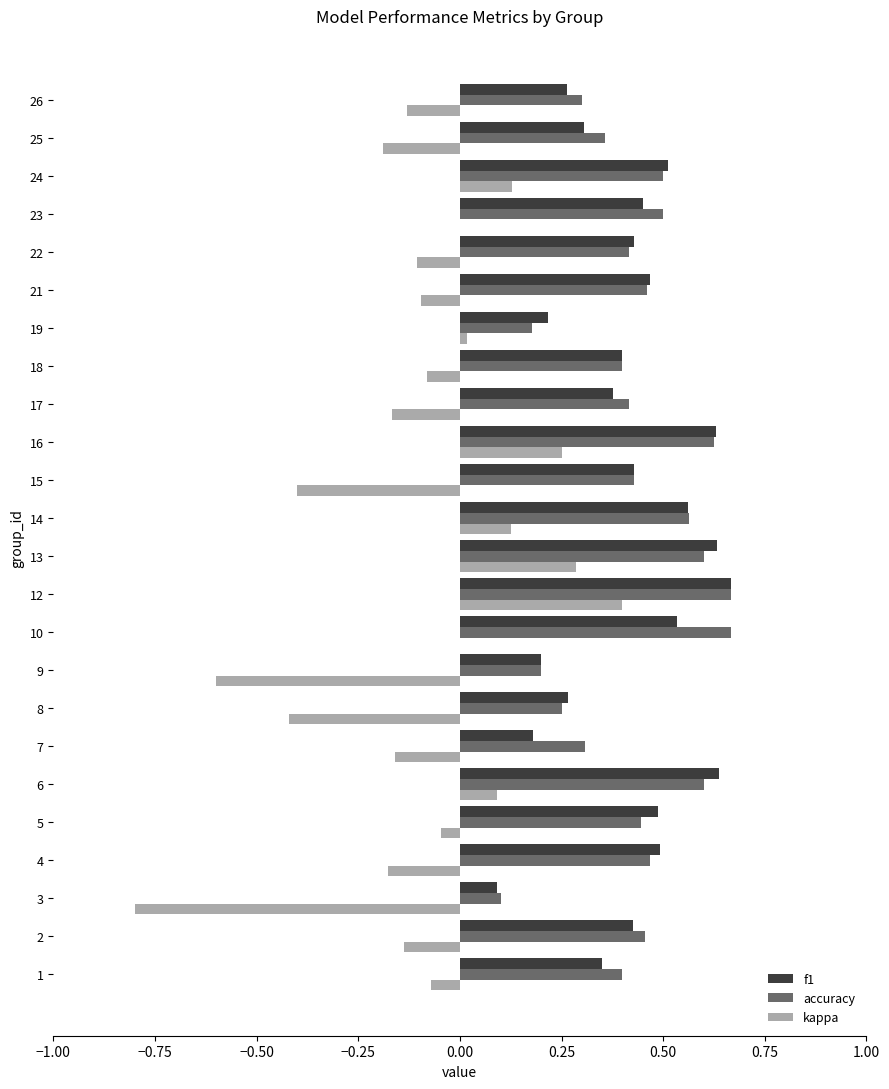

What is the sum of all kappa values?

-2.3